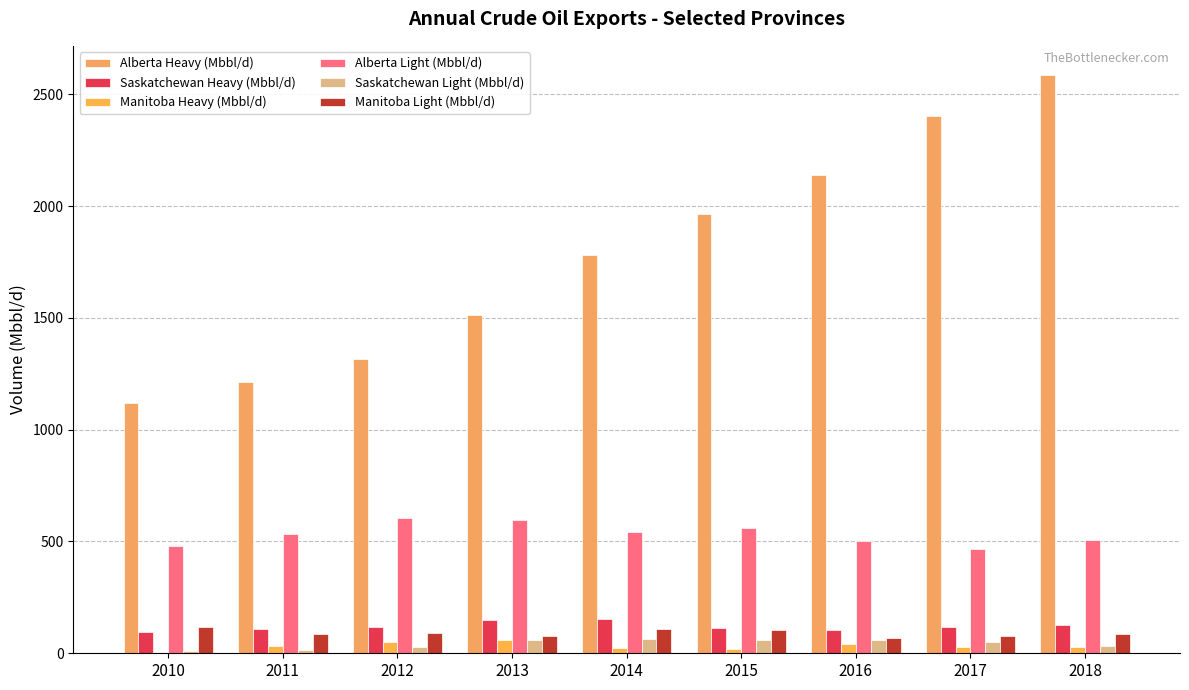

Rank the series at 2015 from lowest to highest value.

Manitoba Heavy (Mbbl/d), Saskatchewan Light (Mbbl/d), Manitoba Light (Mbbl/d), Saskatchewan Heavy (Mbbl/d), Alberta Light (Mbbl/d), Alberta Heavy (Mbbl/d)